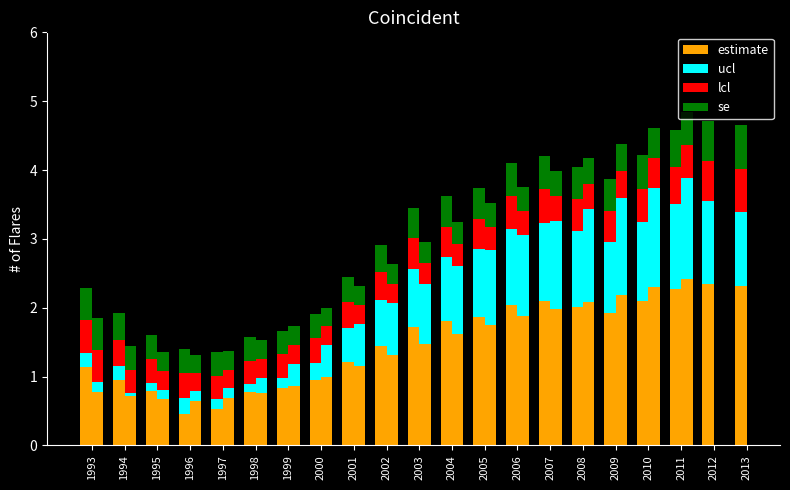

What is the value of the estimate bar at the 10th from the left?

1.4